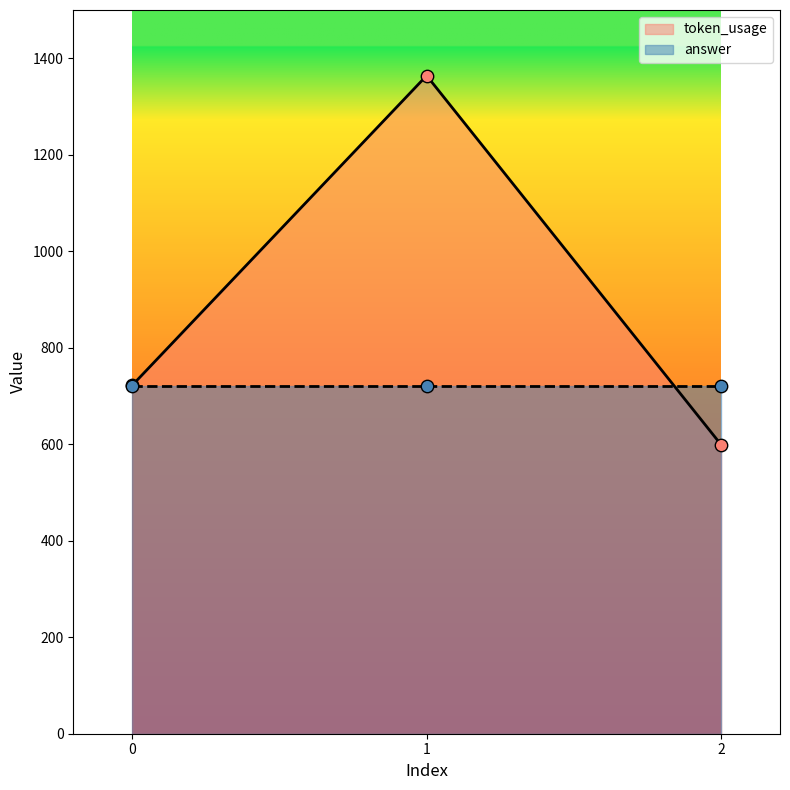

Between 1 and 0, which is larger?

1